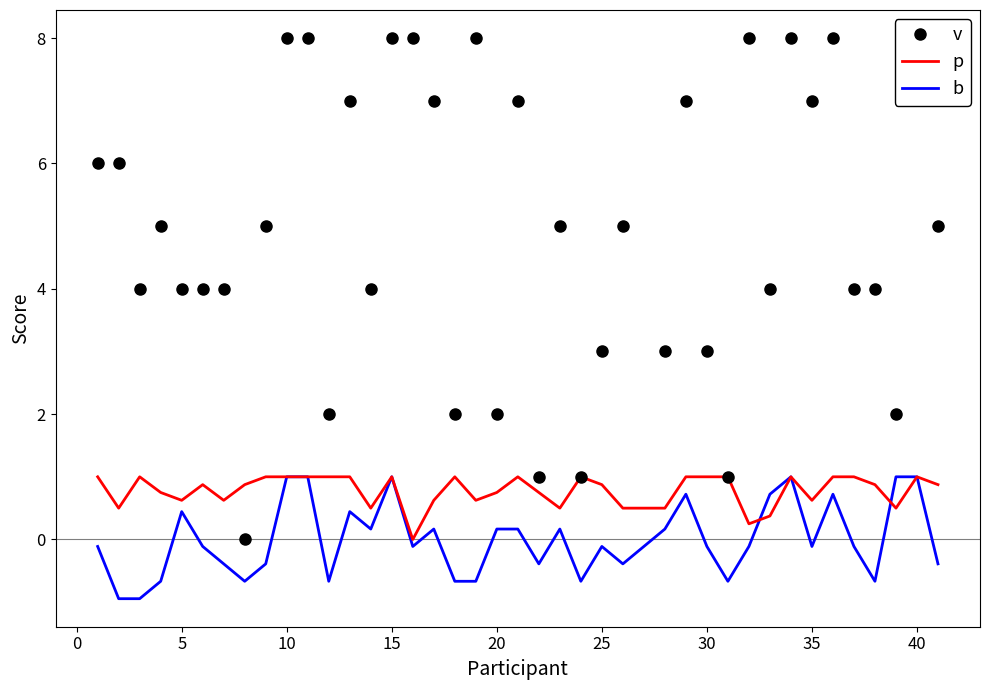

What is the minimum value for b?

-0.9